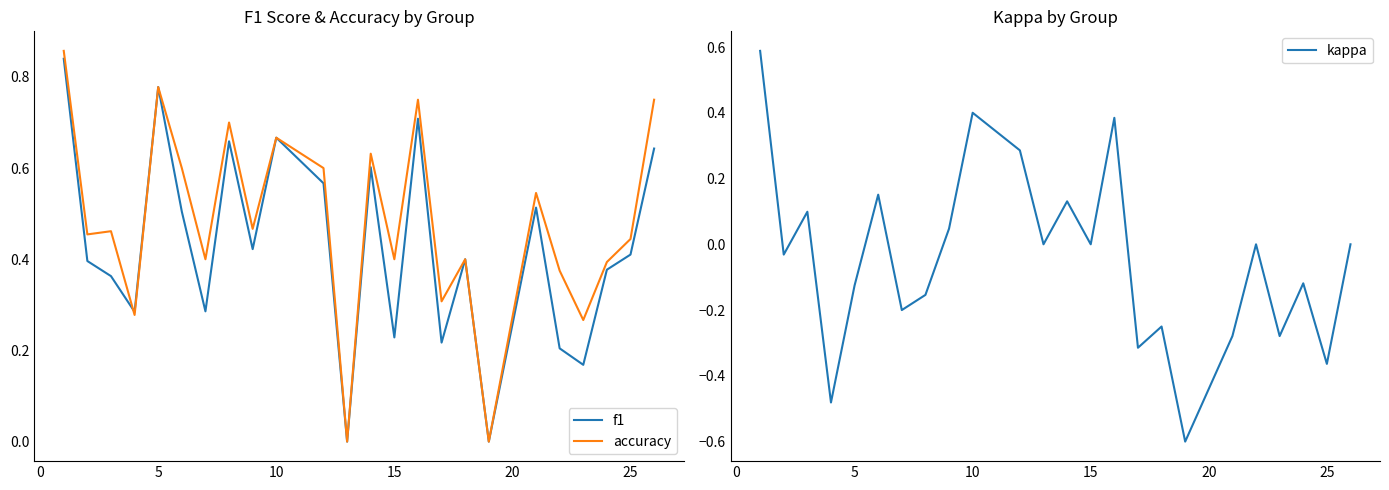

How many f1 values are between 0 and 1?

24